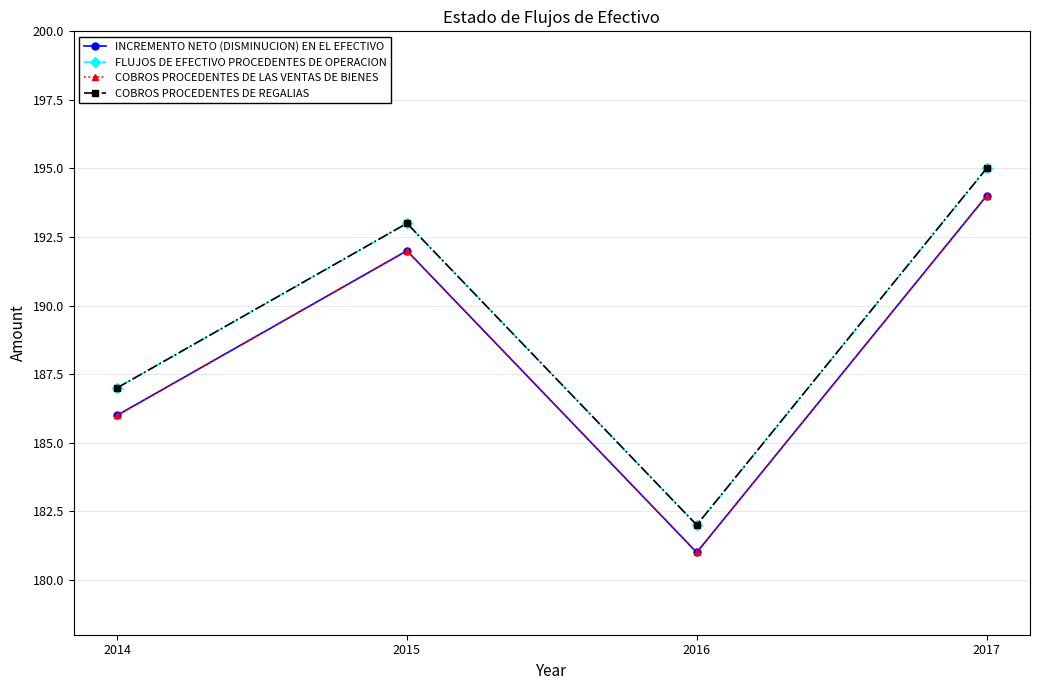

What is the sum of the FLUJOS DE EFECTIVO PROCEDENTES DE OPERACION values at 2016 and 2015?

375